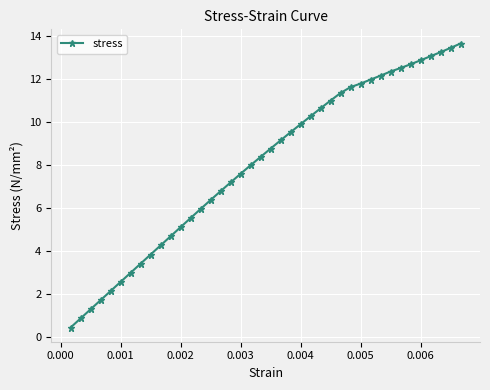

What is the value of the 22nd point from the left?

9.1